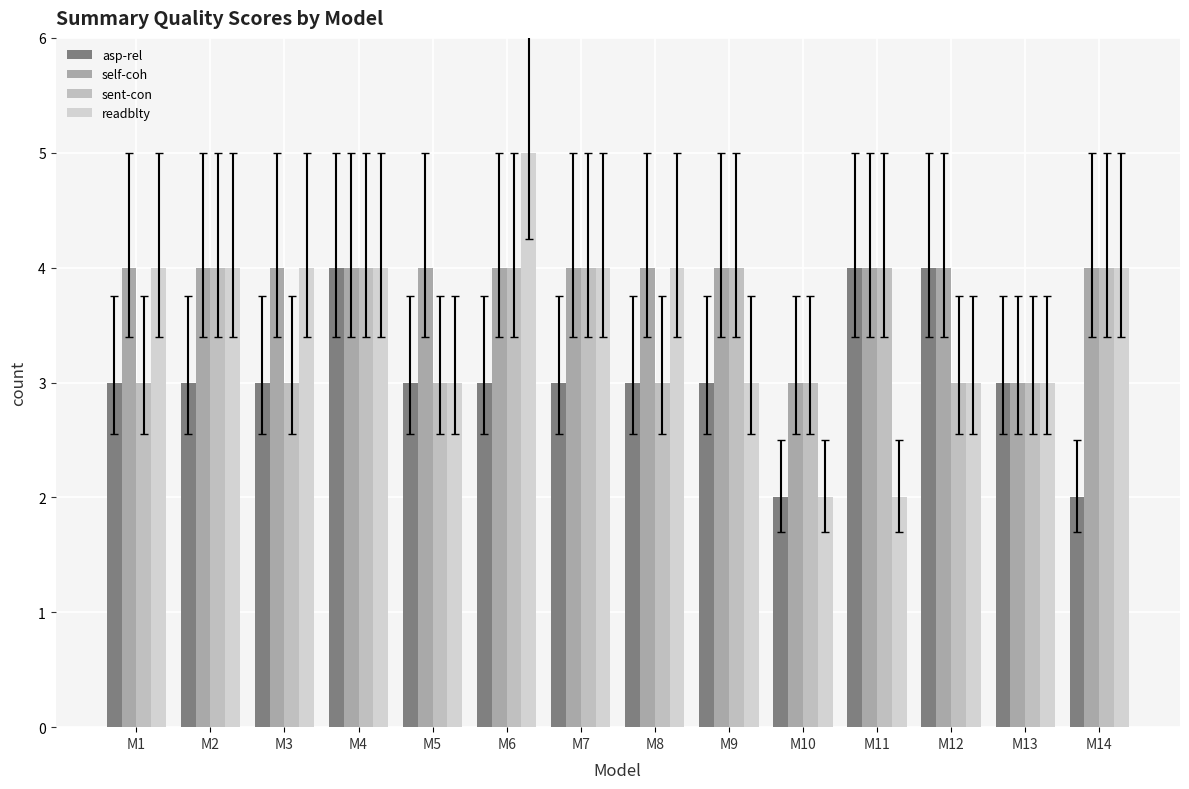

How many series are shown in this chart?

4